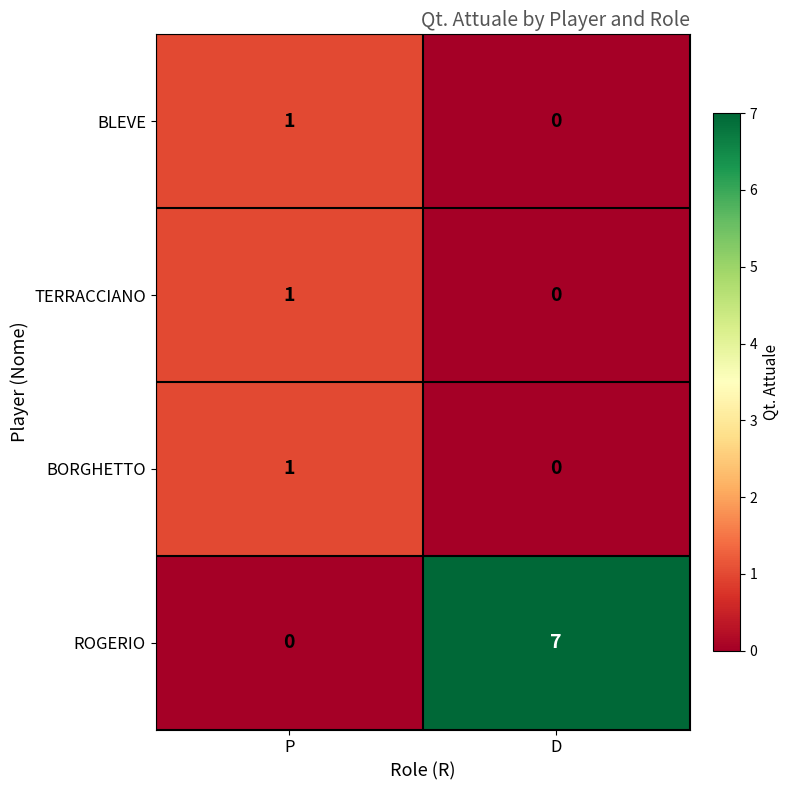

True or false: BLEVE has a value of -1 at D.

False